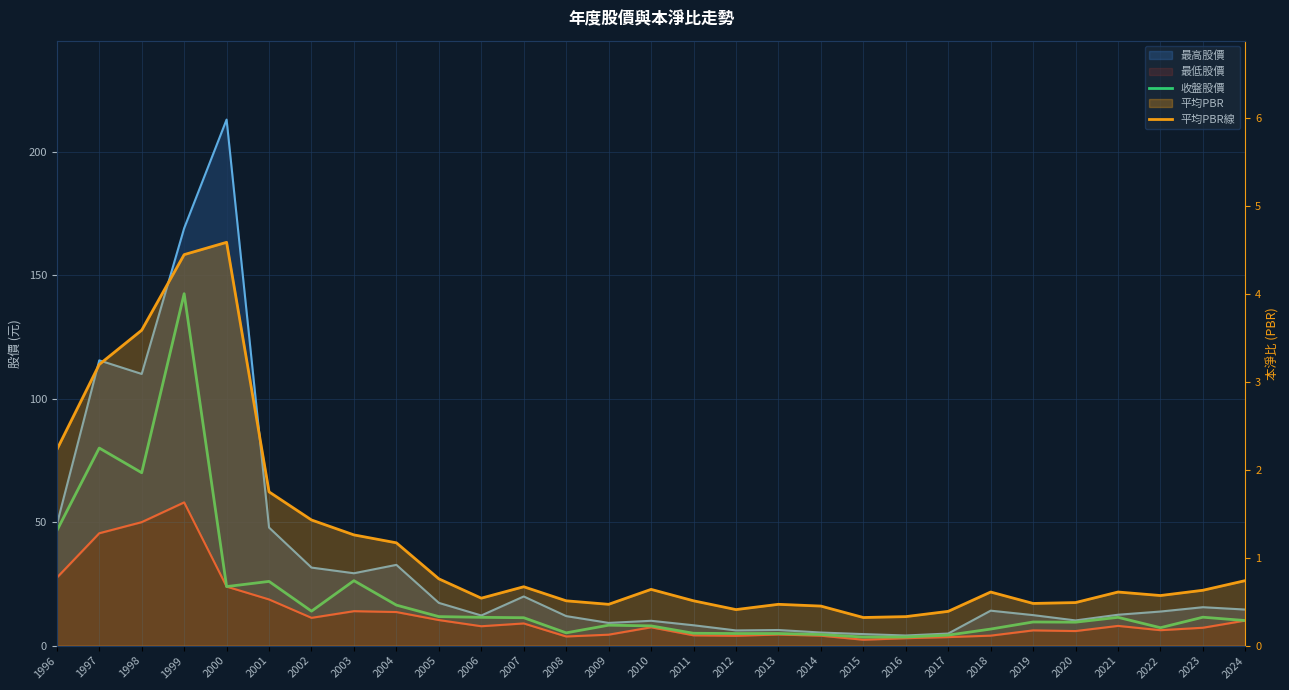

The 收盤股價 series shows 9.6 at 2019. True or false?

True